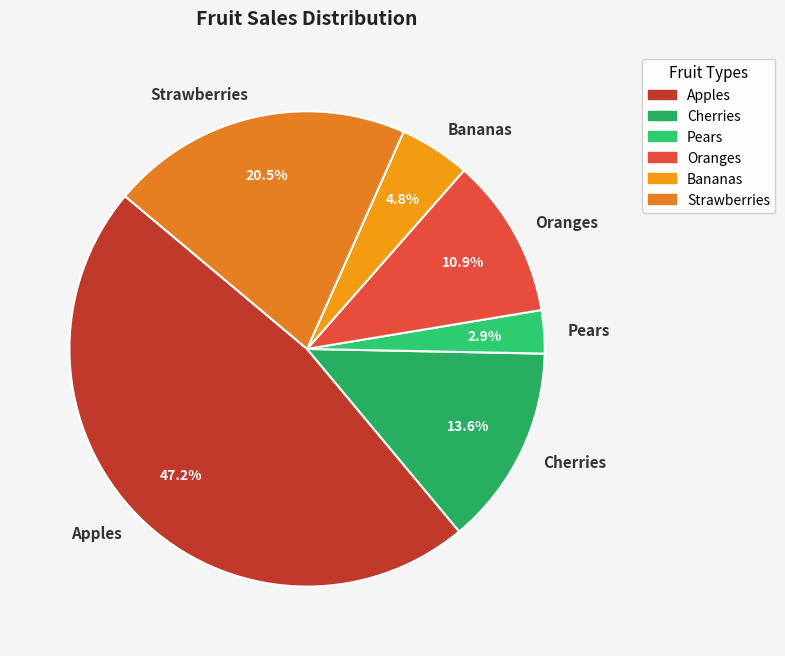

Which has a higher value, Apples or Oranges?

Apples